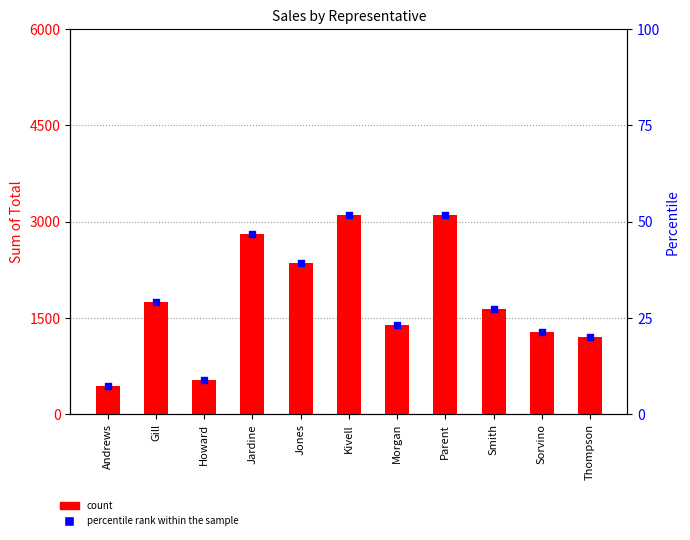

Which series reaches the minimum Y coordinate?

percentile rank within the sample